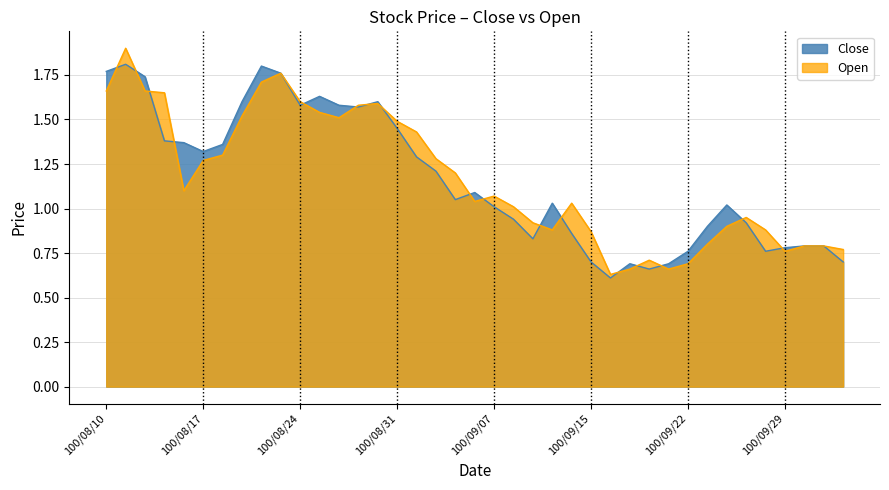

Which series has the widest spread of values?

Open